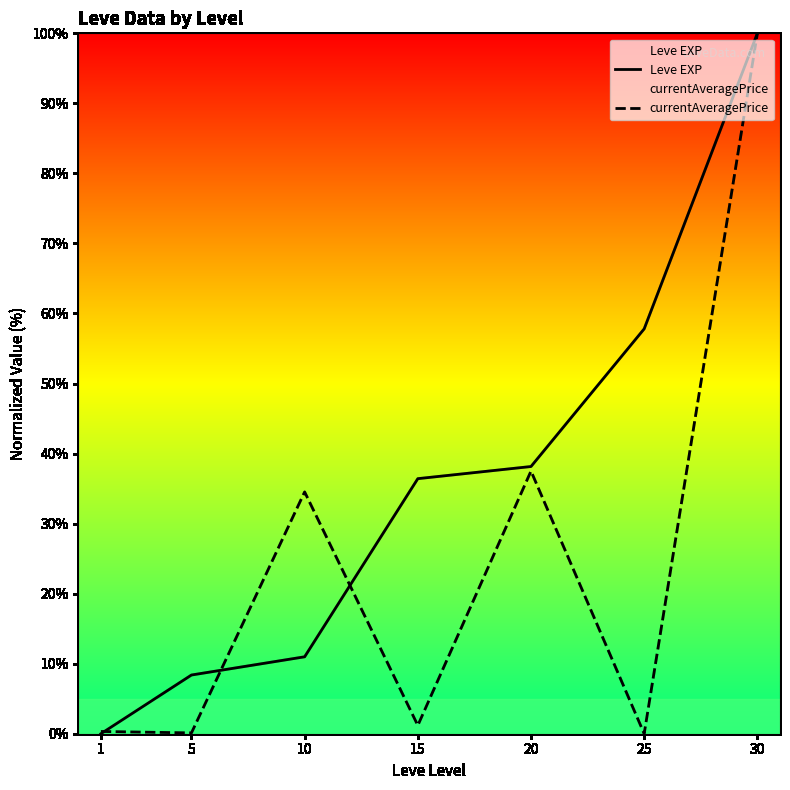

The value of currentAveragePrice at 20 is 22.5. True or false?

False